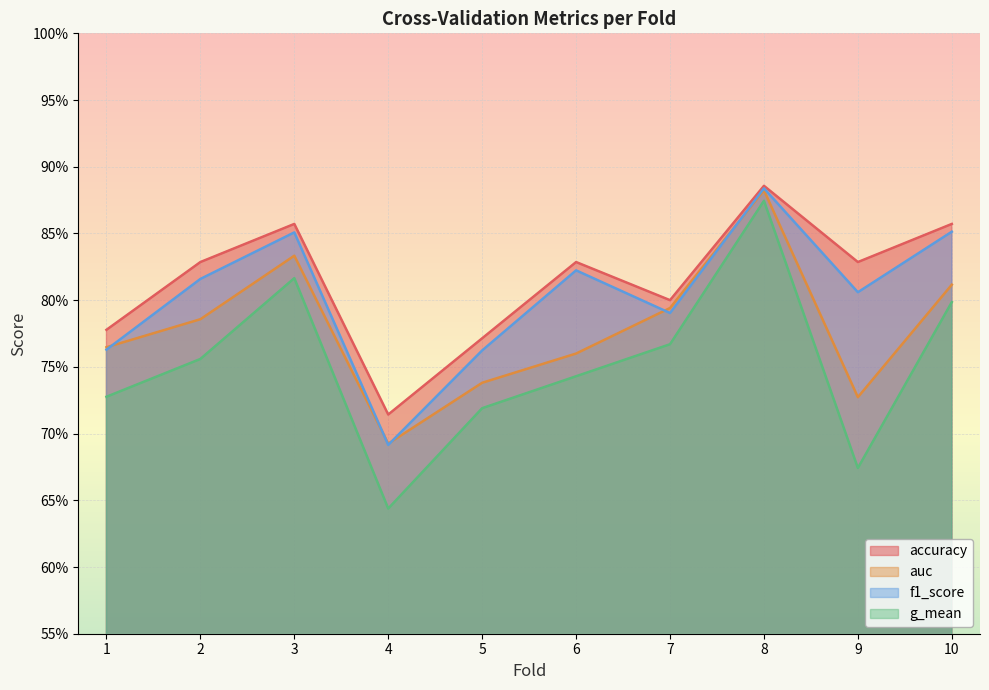

How many times do f1_score and auc cross each other?

5